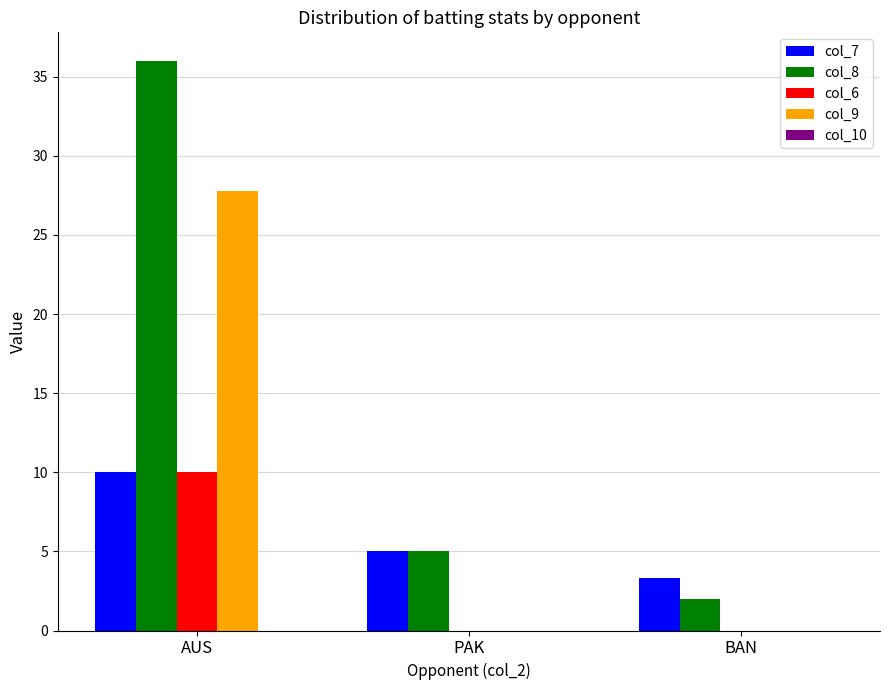

Which series has the widest spread of values?

col_8